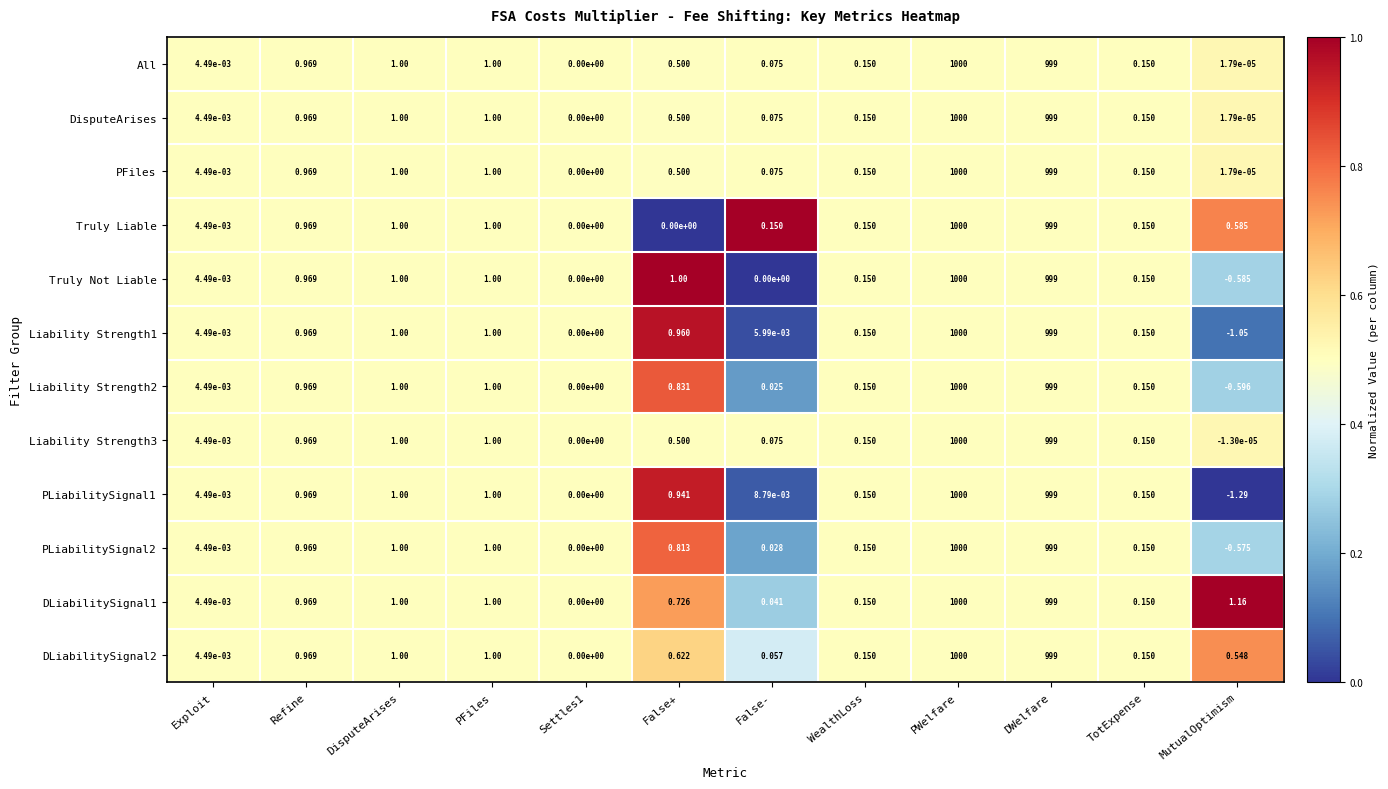

Where is DLiabilitySignal1 nearest to the value 500?

MutualOptimism